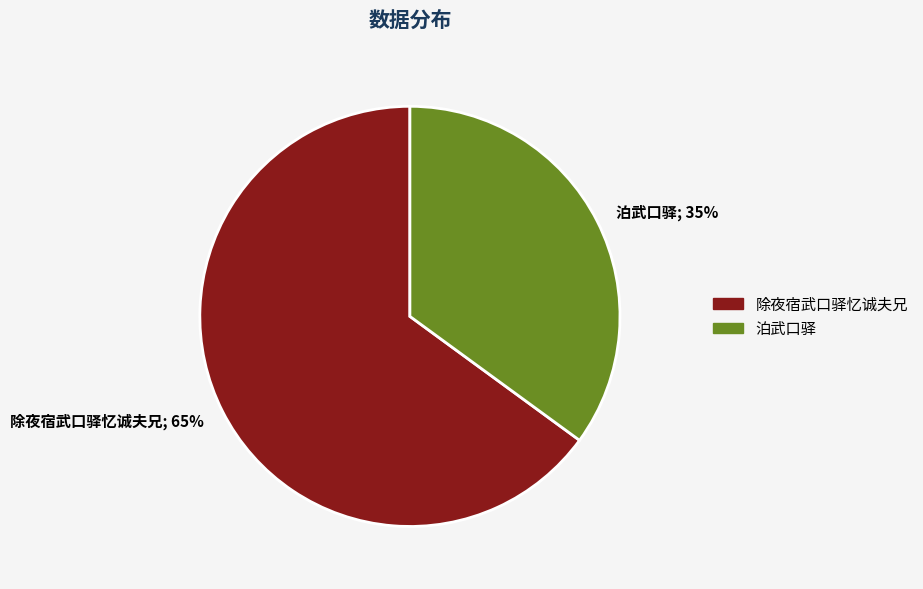

To the nearest percent, what is the difference between the 除夜宿武口驿忆诚夫兄 and 泊武口驿 slice percentages?

30%